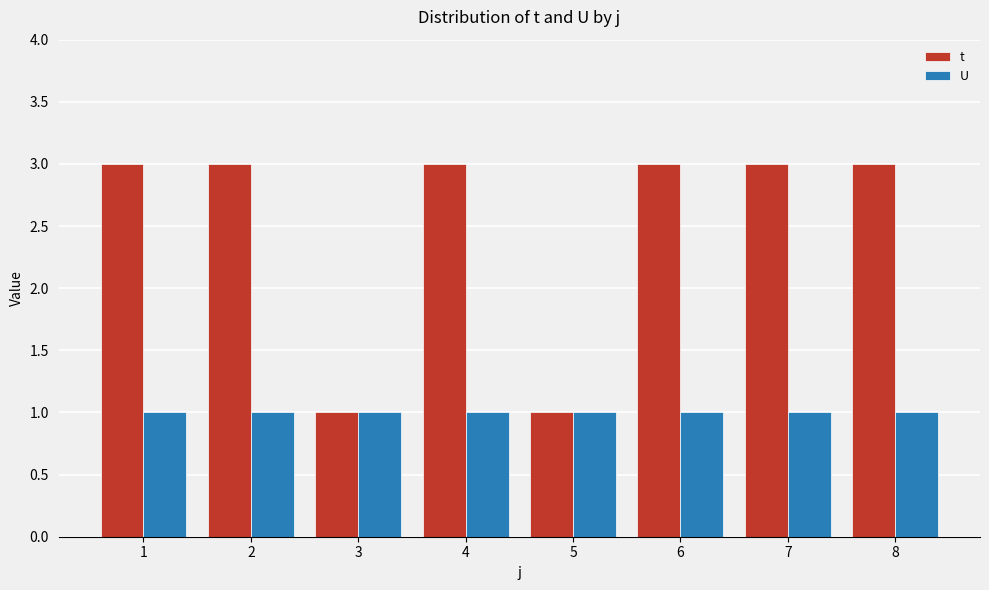

What is the spread (max minus min) of values at 2?

2